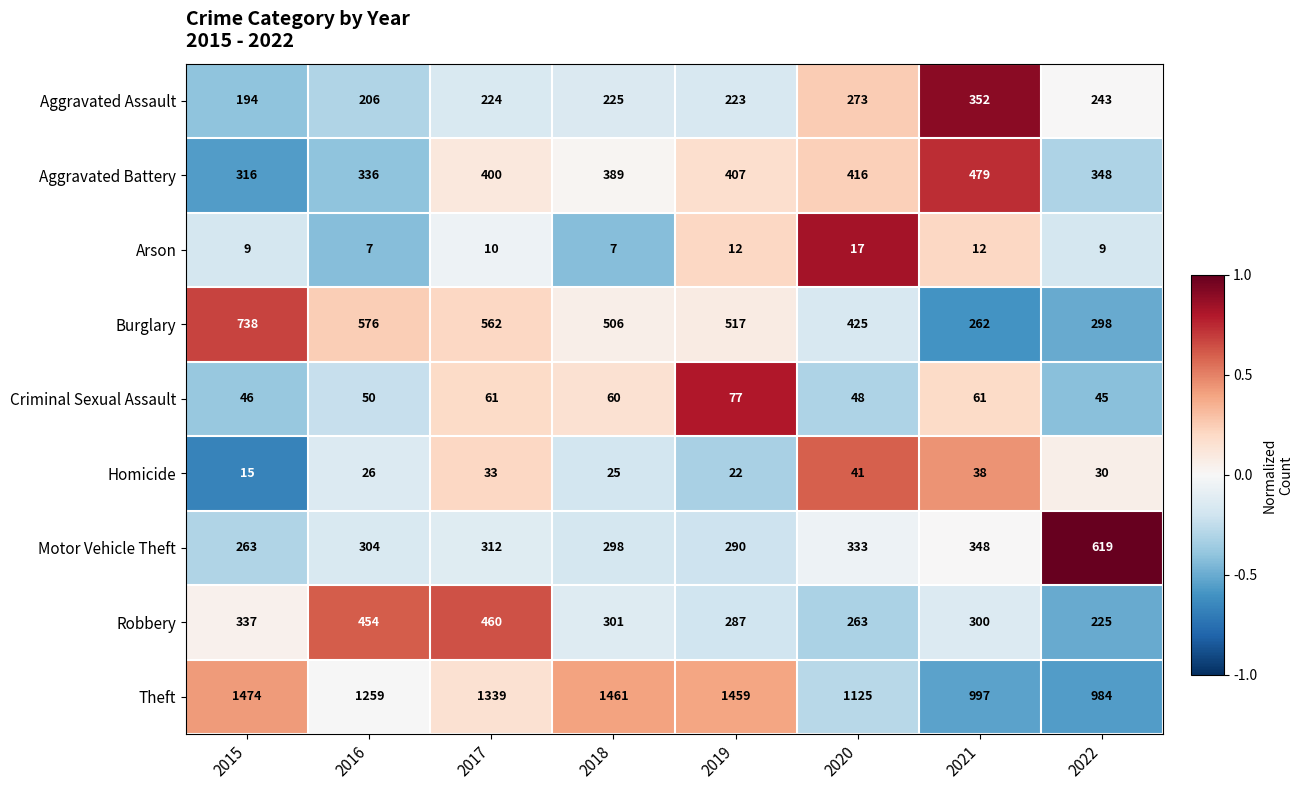

List the labels in order of Aggravated Battery value, largest first.

2021, 2020, 2019, 2017, 2018, 2022, 2016, 2015